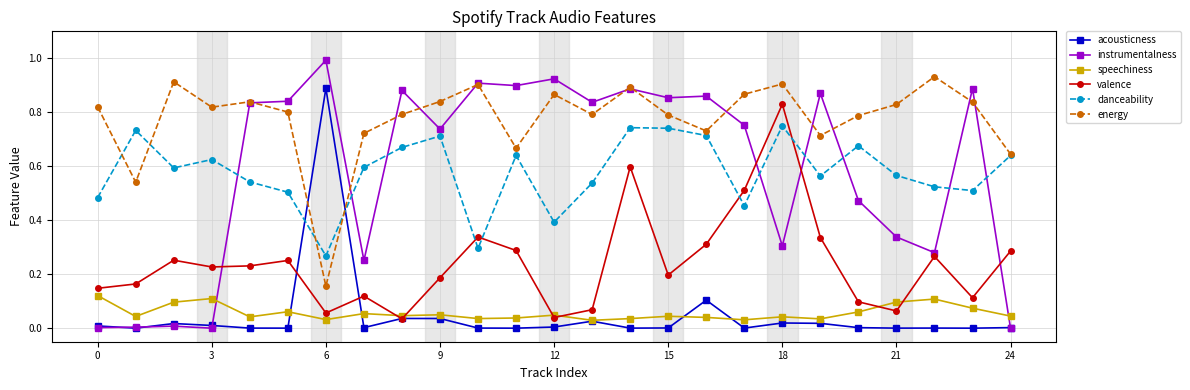

Rank the series by their maximum value, from lowest to highest.

speechiness, danceability, valence, acousticness, energy, instrumentalness